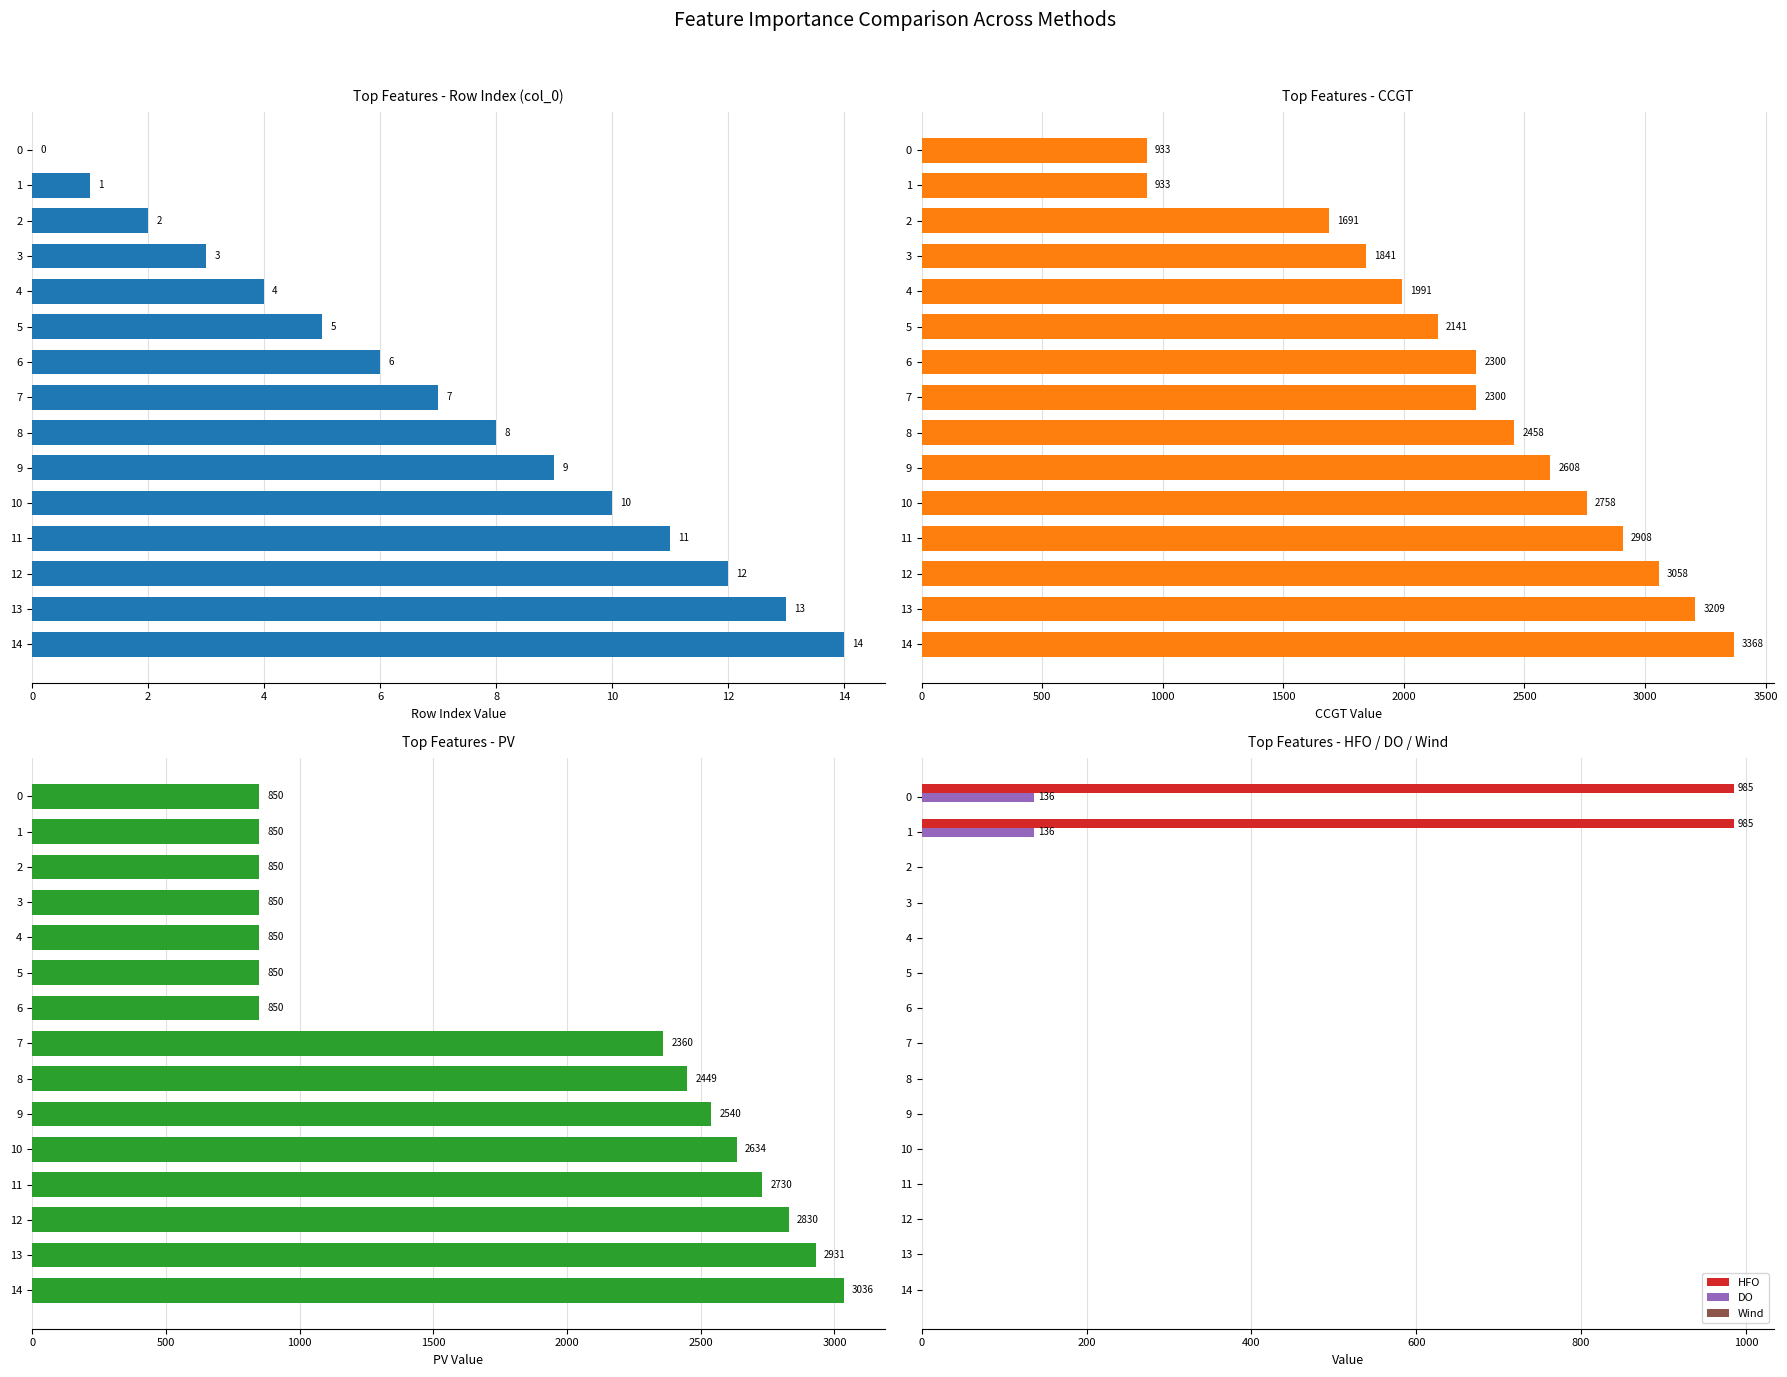

What is the highest value of the DO series?

136